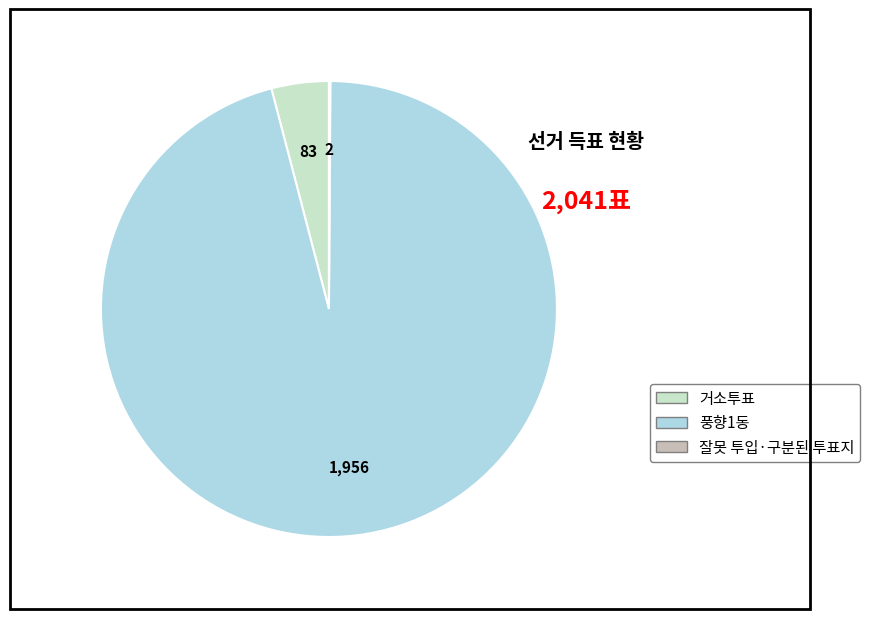

Which category accounts for the majority?

풍향1동